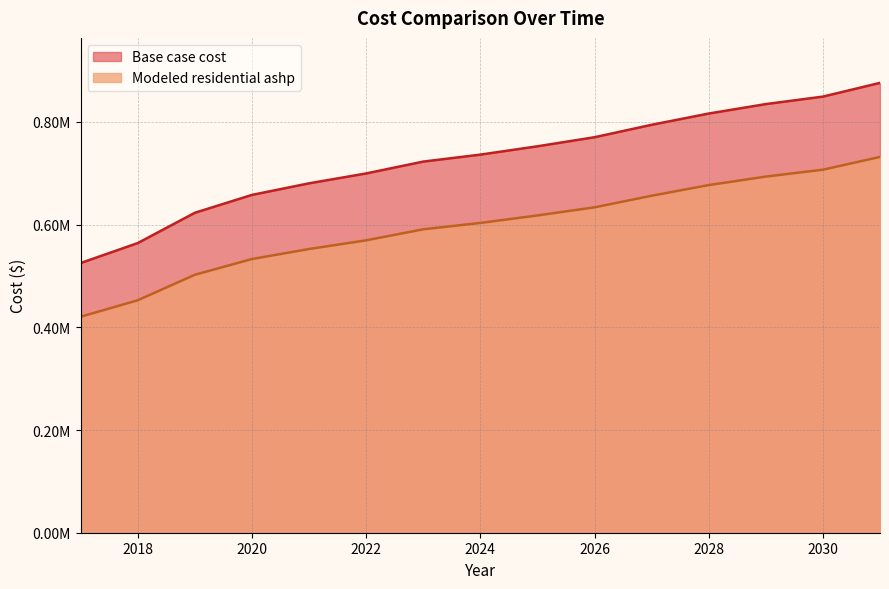

True or false: Base case cost and Modeled residential ashp cross at least once.

False